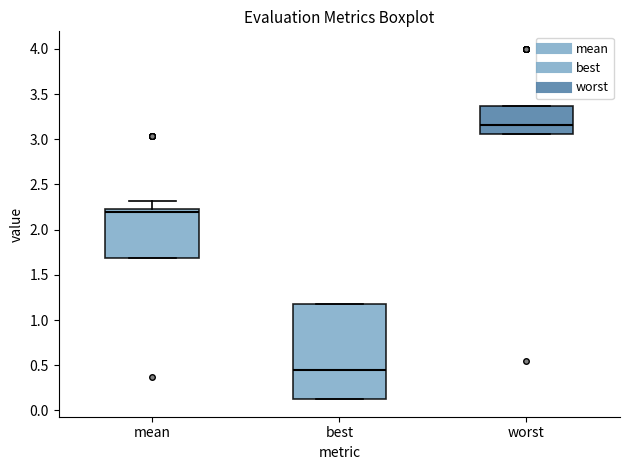

Reading left to right, read every box against the y-axis: the position of its median line, the range the box covers, and the ends of its whiskers. The values are not printed on the chart, so give them approximately, as read against the axis.

mean: median 2.20, box 1.70 to 2.25, whiskers 1.70 to 2.30
best: median 0.45, box 0.10 to 1.20, whiskers 0.10 to 1.20
worst: median 3.15, box 3.05 to 3.35, whiskers 3.05 to 3.35